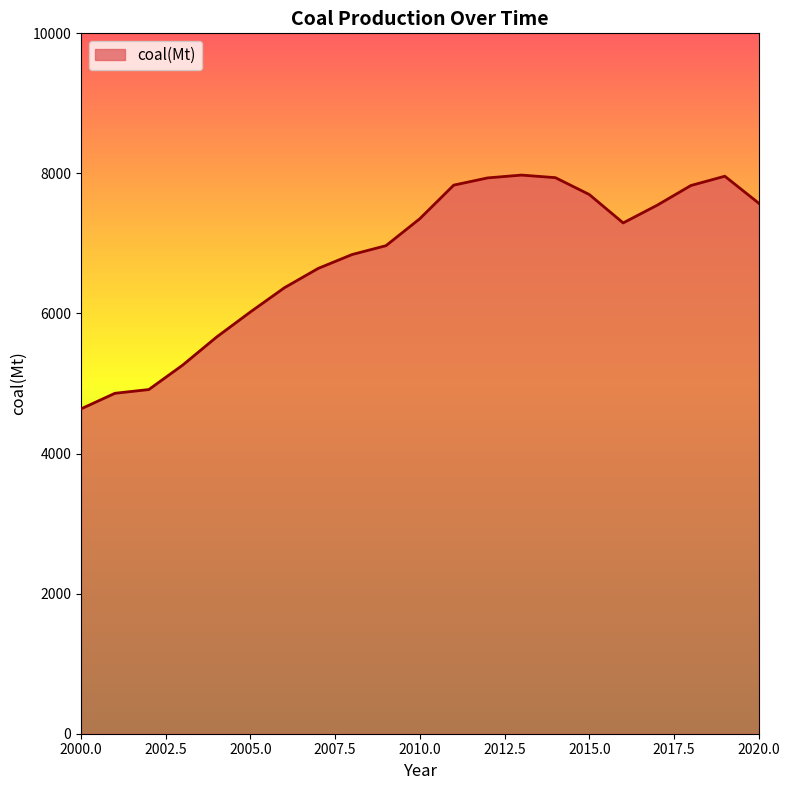

What is the difference between the maximum and minimum values?

3338.1